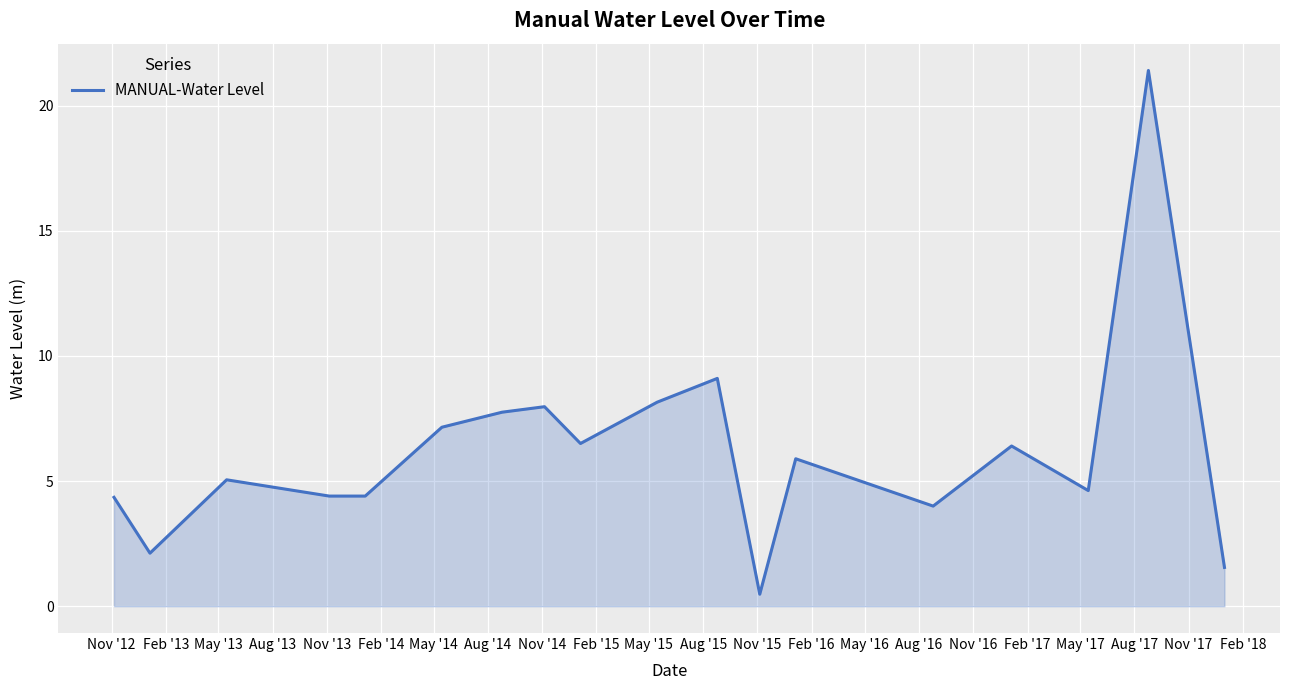

What is the difference between the maximum and minimum values?

20.9